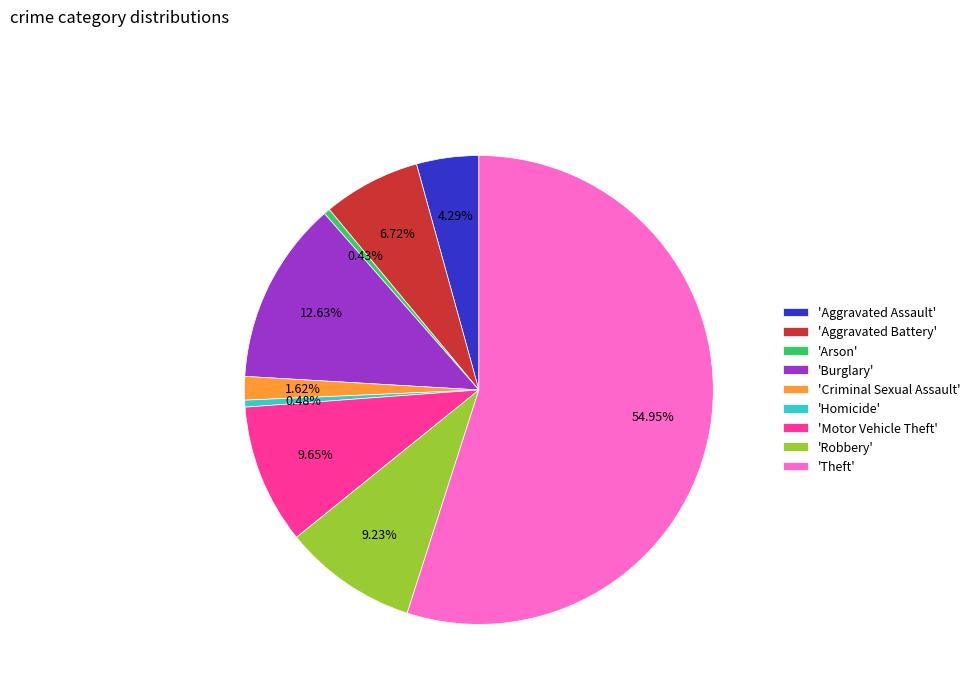

Is the sum of 'Aggravated Battery' and 'Criminal Sexual Assault' greater than half?

No